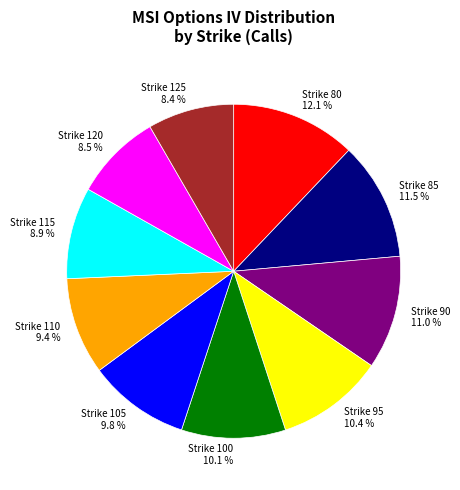

Count the number of slices in the pie.

10